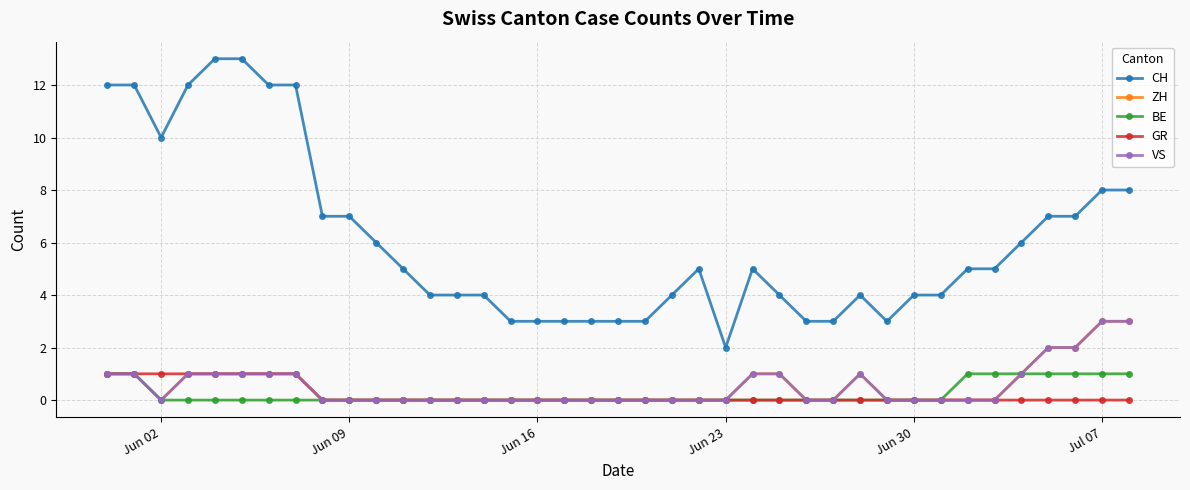

What is the lowest value of the CH series?

2